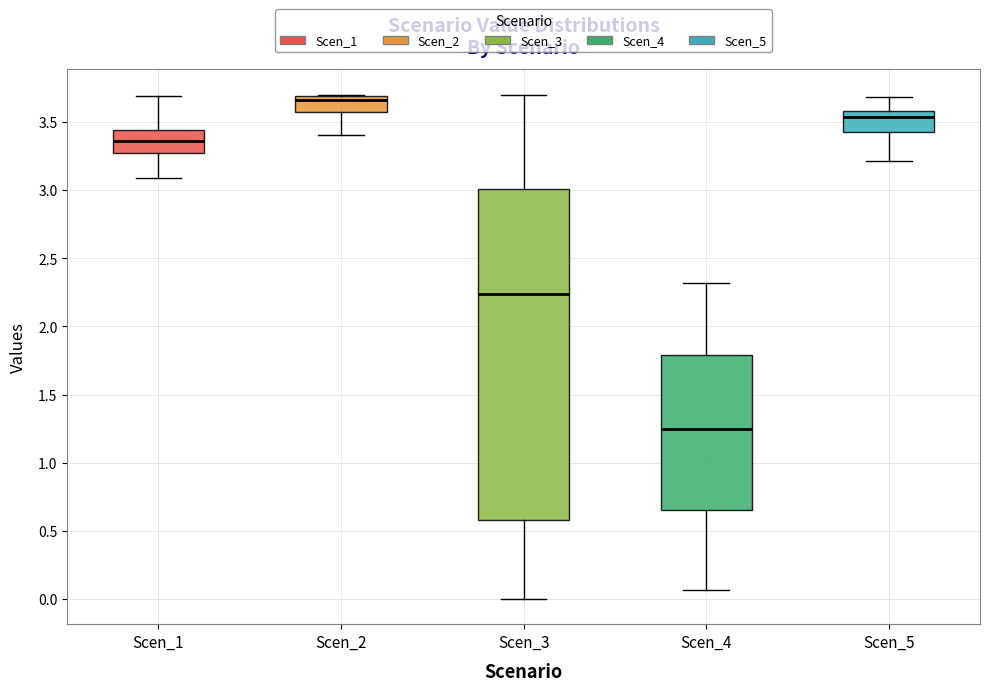

Reading left to right, read every box against the y-axis: the position of its median line, the range the box covers, and the ends of its whiskers. The values are not printed on the chart, so give them approximately, as read against the axis.

Scen_1: median 3.35, box 3.25 to 3.45, whiskers 3.10 to 3.70
Scen_2: median 3.65, box 3.60 to 3.70, whiskers 3.40 to 3.70
Scen_3: median 2.25, box 0.60 to 3.00, whiskers 0.00 to 3.70
Scen_4: median 1.25, box 0.65 to 1.80, whiskers 0.05 to 2.30
Scen_5: median 3.55, box 3.45 to 3.60, whiskers 3.20 to 3.70